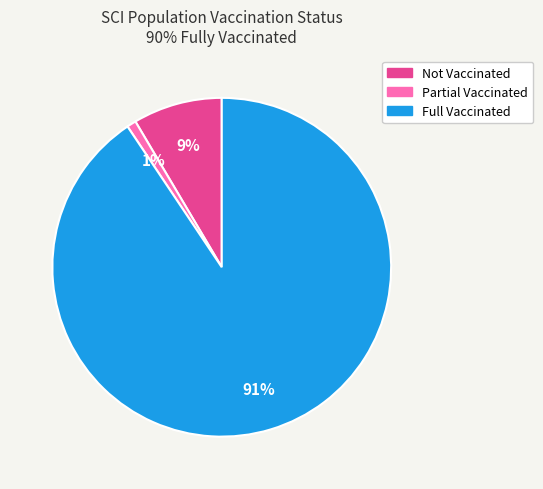

What is the largest slice in the pie chart?

Full Vaccinated